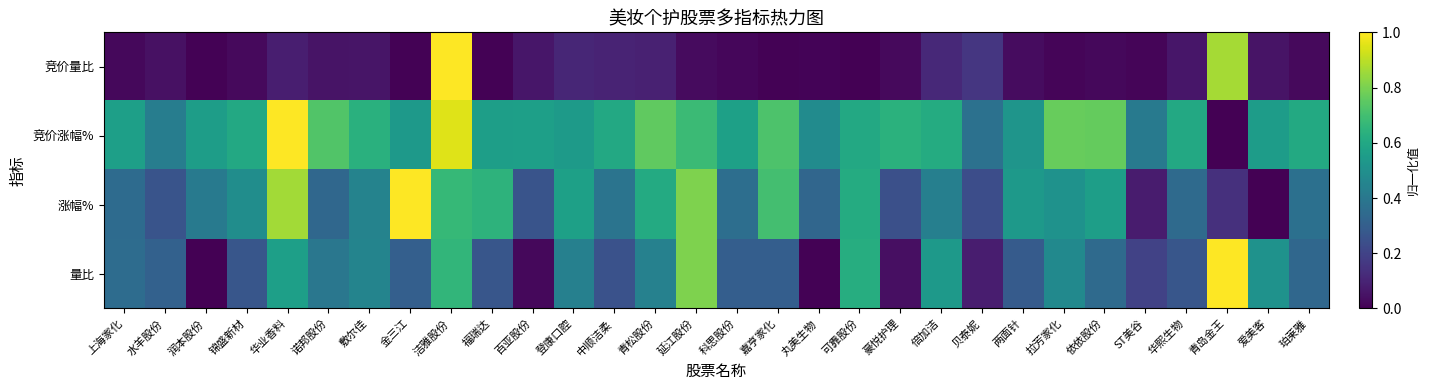

Reading left to right, what are all the values shown in this chart?

竞价量比: 上海家化=0.0	水羊股份=0.0	润本股份=0.0	锦盛新材=0.0	华业香料=0.1	诺邦股份=0.1	敷尔佳=0.1	金三江=0.0	洁雅股份=1.0	福瑞达=0.0	百亚股份=0.1	登康口腔=0.1	中顺洁柔=0.1	青松股份=0.1	延江股份=0.0	科思股份=0.0	嘉亨家化=0.0	丸美生物=0.0	可靠股份=0.0	豪悦护理=0.0	倍加洁=0.1	贝泰妮=0.2	两面针=0.0	拉芳家化=0.0	依依股份=0.0	ST美谷=0.0	华熙生物=0.1	青岛金王=0.9	爱美客=0.1	珀莱雅=0.0
竞价涨幅%: 上海家化=0.6	水羊股份=0.4	润本股份=0.6	锦盛新材=0.6	华业香料=1.0	诺邦股份=0.7	敷尔佳=0.6	金三江=0.5	洁雅股份=0.9	福瑞达=0.6	百亚股份=0.6	登康口腔=0.5	中顺洁柔=0.6	青松股份=0.8	延江股份=0.7	科思股份=0.6	嘉亨家化=0.7	丸美生物=0.5	可靠股份=0.6	豪悦护理=0.6	倍加洁=0.6	贝泰妮=0.4	两面针=0.5	拉芳家化=0.8	依依股份=0.8	ST美谷=0.4	华熙生物=0.6	青岛金王=0.0	爱美客=0.6	珀莱雅=0.6
涨幅%: 上海家化=0.4	水羊股份=0.3	润本股份=0.4	锦盛新材=0.5	华业香料=0.9	诺邦股份=0.3	敷尔佳=0.4	金三江=1.0	洁雅股份=0.7	福瑞达=0.6	百亚股份=0.3	登康口腔=0.6	中顺洁柔=0.4	青松股份=0.6	延江股份=0.8	科思股份=0.4	嘉亨家化=0.7	丸美生物=0.3	可靠股份=0.6	豪悦护理=0.2	倍加洁=0.4	贝泰妮=0.2	两面针=0.5	拉芳家化=0.5	依依股份=0.6	ST美谷=0.1	华熙生物=0.3	青岛金王=0.1	爱美客=0.0	珀莱雅=0.4
量比: 上海家化=0.4	水羊股份=0.3	润本股份=0.0	锦盛新材=0.3	华业香料=0.6	诺邦股份=0.4	敷尔佳=0.4	金三江=0.3	洁雅股份=0.7	福瑞达=0.3	百亚股份=0.0	登康口腔=0.4	中顺洁柔=0.3	青松股份=0.4	延江股份=0.8	科思股份=0.3	嘉亨家化=0.3	丸美生物=0.0	可靠股份=0.6	豪悦护理=0.0	倍加洁=0.5	贝泰妮=0.1	两面针=0.3	拉芳家化=0.5	依依股份=0.3	ST美谷=0.2	华熙生物=0.3	青岛金王=1.0	爱美客=0.5	珀莱雅=0.3